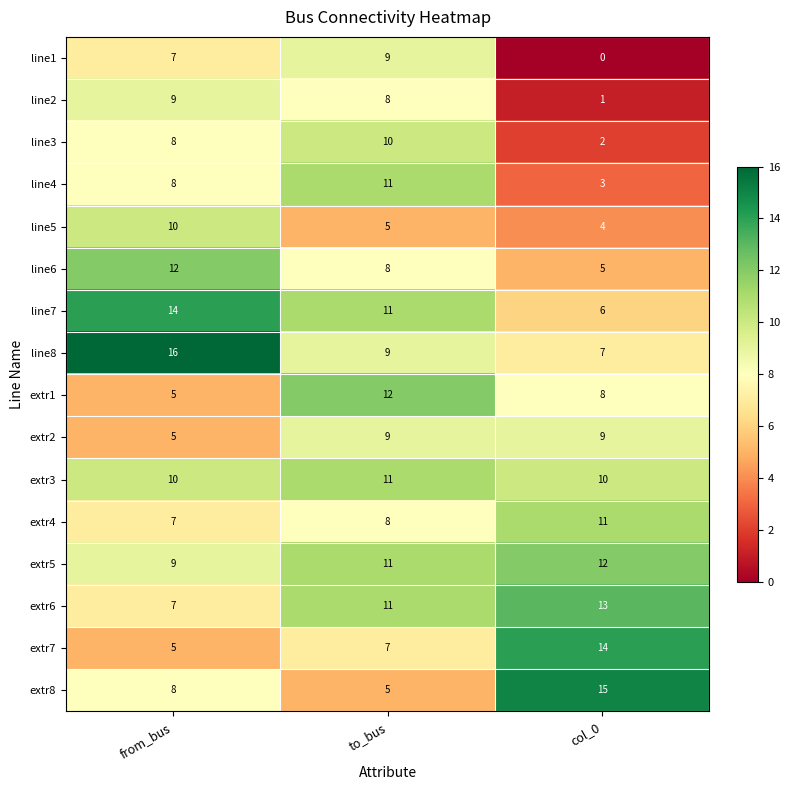

At which category is the sum across all series the highest?

to_bus